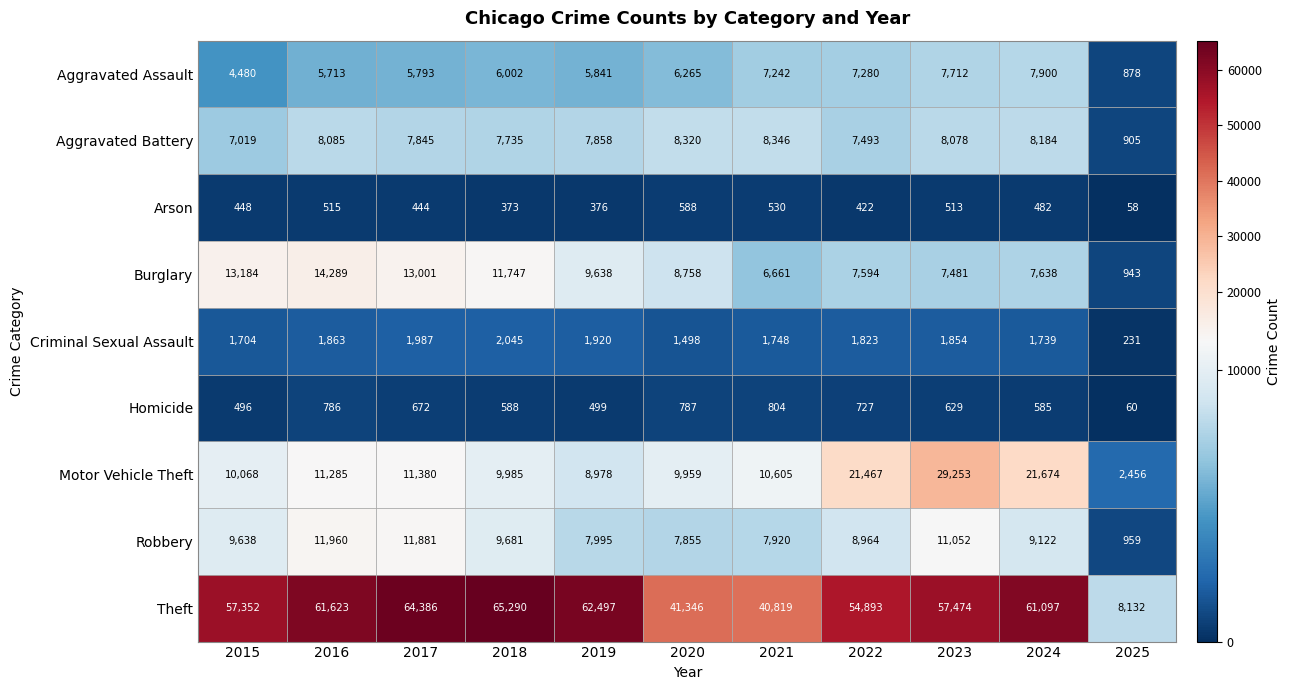

At how many categories does at least one series exceed 32817?

10